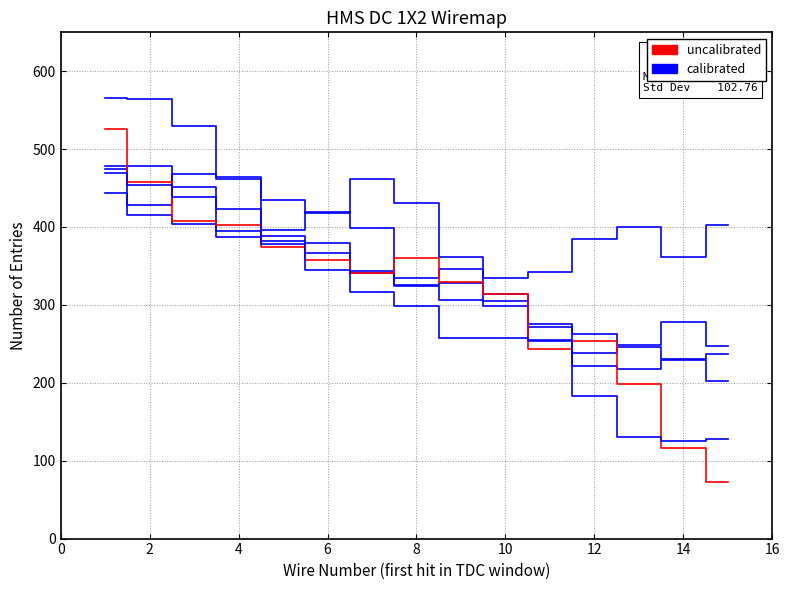

Reading left to right, transcribe all the data shown in this chart.

calibrated: 474	478	451	387	382	380	344	334	346	305	272	222	218	229	202
col_7: 443	415	404	395	388	366	341	324	306	298	253	238	246	230	237
col_8: 478	428	468	464	396	419	399	325	328	314	276	263	249	278	247
col_12: 565	564	529	461	435	418	461	431	362	335	342	384	400	362	402
uncalibrated: 526	458	407	403	374	358	341	360	329	314	243	254	198	116	73
col_4: 469	454	438	423	378	345	316	299	257	257	255	183	131	125	128